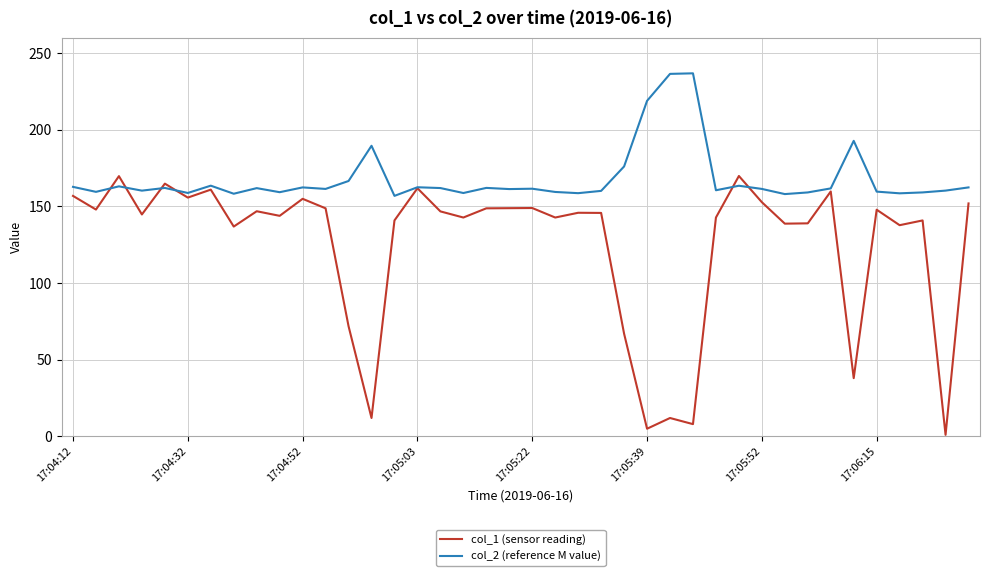

What is the highest value of the col_1 (sensor reading) series?

169.9